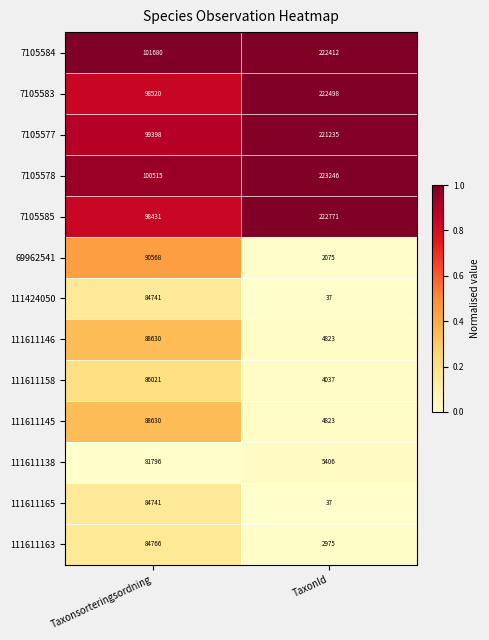

What is the average value of the 111611138 series?

43601